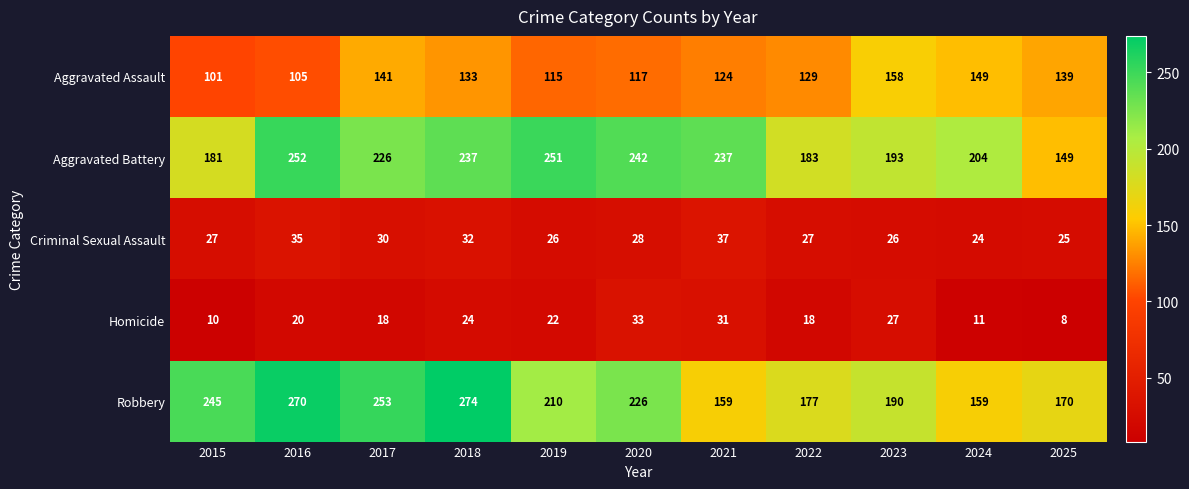

What is the average value of the Robbery series?

212